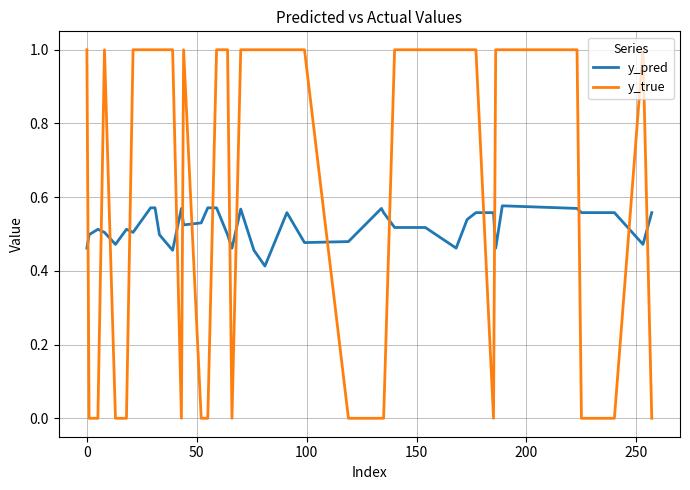

What are all the series names shown in the legend?

y_pred, y_true